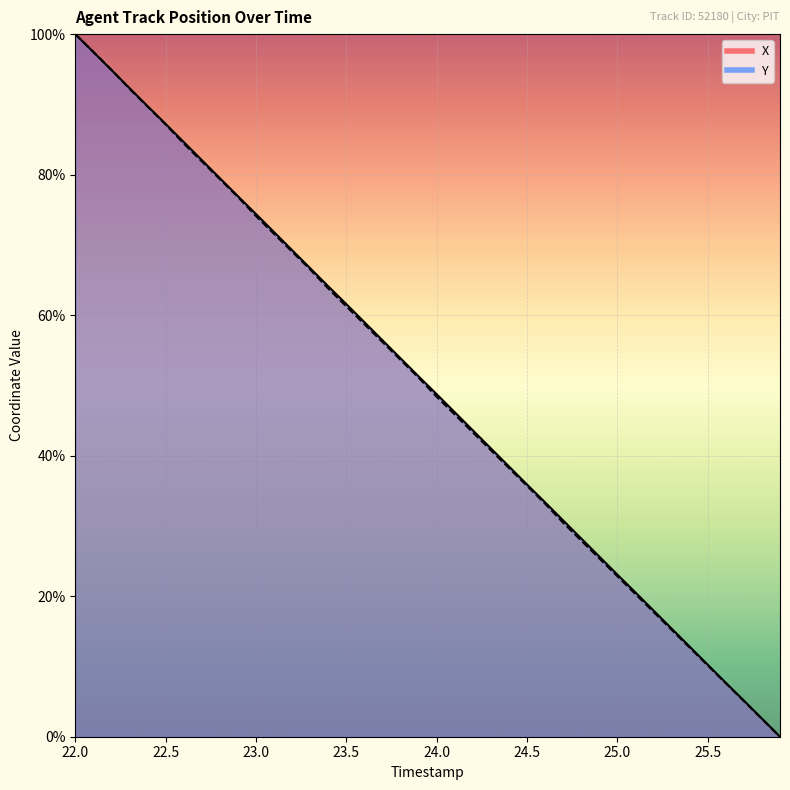

What is the label of the 13th point from the left?

23.2